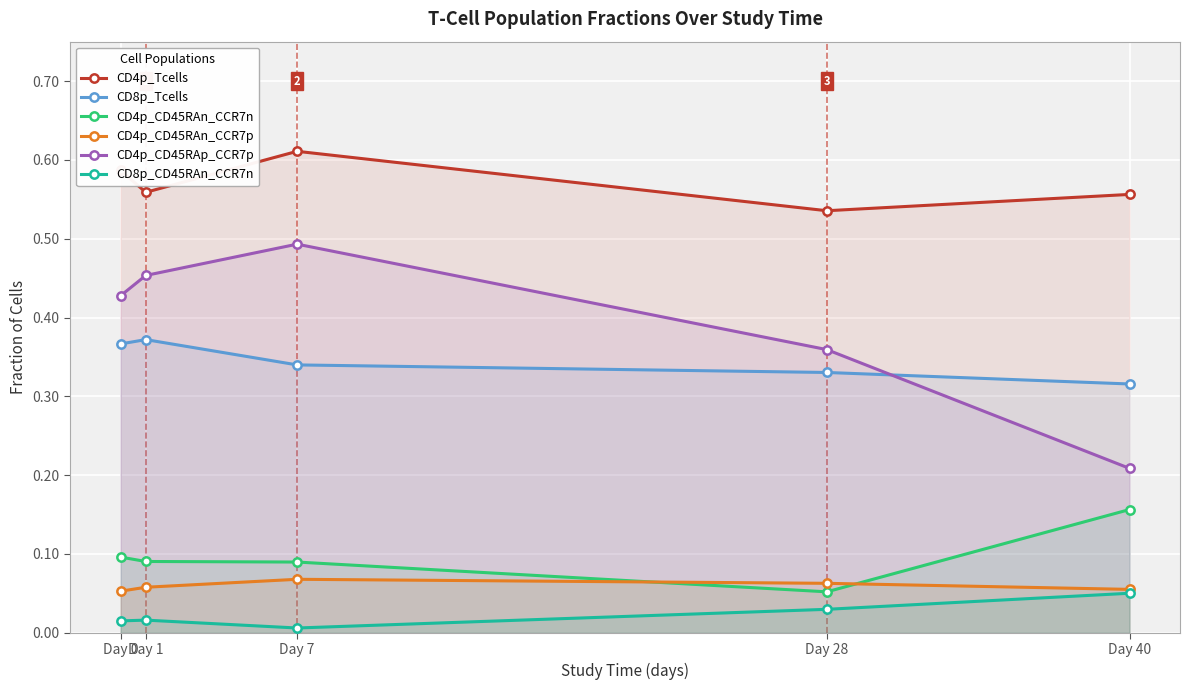

Rank the series by their maximum value, from lowest to highest.

CD8p_CD45RAn_CCR7n, CD4p_CD45RAn_CCR7p, CD4p_CD45RAn_CCR7n, CD8p_Tcells, CD4p_CD45RAp_CCR7p, CD4p_Tcells